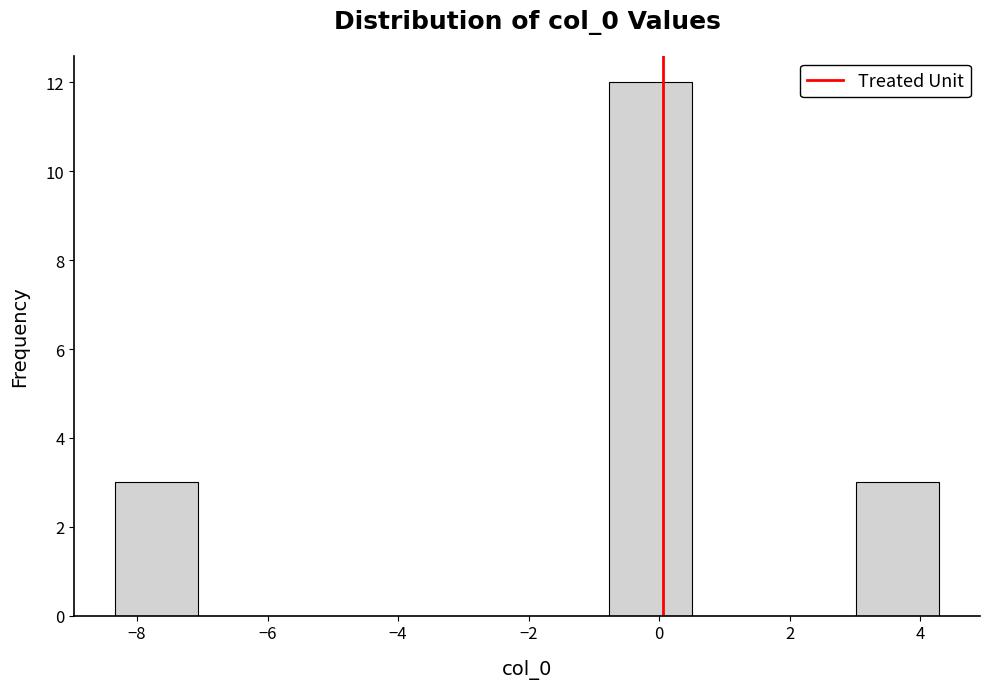

What is the height of the bar covering -0.8 to 0.6 on the x-axis? Neither the bar edges nor the heights are printed on the chart, so give them approximately, as read against the axes.

12